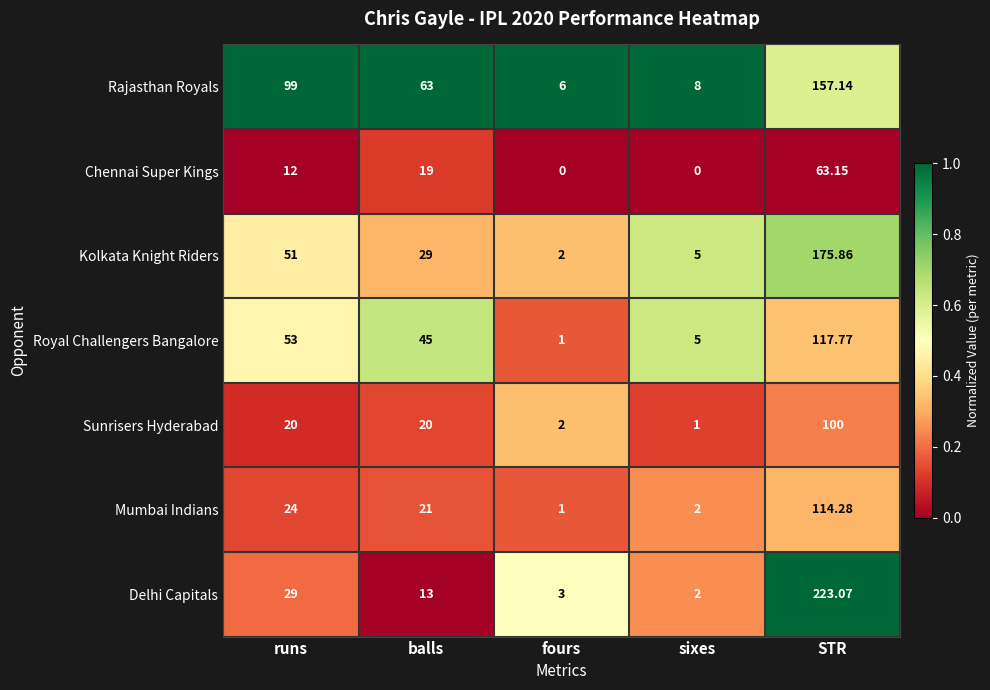

How many distinct data groups are displayed?

7